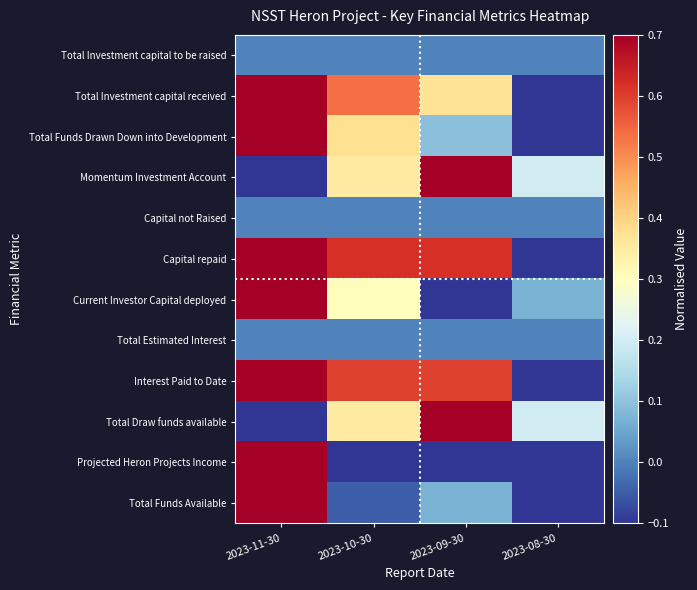

Reading left to right, extract all data points from this chart.

Total Investment capital to be raised: 2023-11-30=0.0	2023-10-30=0.0	2023-09-30=0.0	2023-08-30=0.0
Total Investment capital received: 2023-11-30=0.7	2023-10-30=0.5	2023-09-30=0.4	2023-08-30=-0.1
Total Funds Drawn Down into Development: 2023-11-30=0.7	2023-10-30=0.4	2023-09-30=0.1	2023-08-30=-0.1
Momentum Investment Account: 2023-11-30=-0.1	2023-10-30=0.4	2023-09-30=0.7	2023-08-30=0.2
Capital not Raised: 2023-11-30=0.0	2023-10-30=0.0	2023-09-30=0.0	2023-08-30=0.0
Capital repaid: 2023-11-30=0.7	2023-10-30=0.6	2023-09-30=0.6	2023-08-30=-0.1
Current Investor Capital deployed: 2023-11-30=0.7	2023-10-30=0.3	2023-09-30=-0.1	2023-08-30=0.1
Total Estimated Interest: 2023-11-30=0.0	2023-10-30=0.0	2023-09-30=0.0	2023-08-30=0.0
Interest Paid to Date: 2023-11-30=0.7	2023-10-30=0.6	2023-09-30=0.6	2023-08-30=-0.1
Total Draw funds available: 2023-11-30=-0.1	2023-10-30=0.4	2023-09-30=0.7	2023-08-30=0.2
Projected Heron Projects Income: 2023-11-30=0.7	2023-10-30=-0.1	2023-09-30=-0.1	2023-08-30=-0.1
Total Funds Available: 2023-11-30=0.7	2023-10-30=-0.0	2023-09-30=0.1	2023-08-30=-0.1